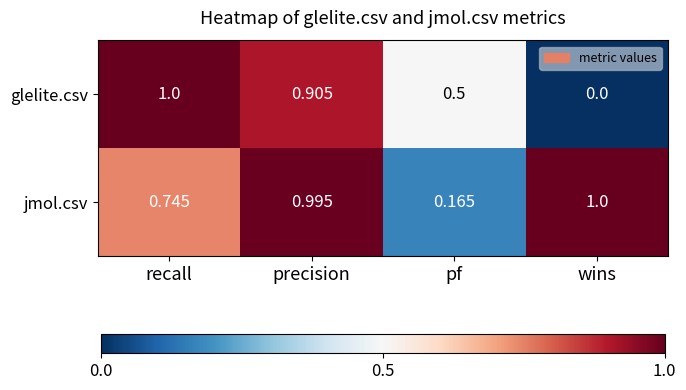

Which series has the largest range (max minus min)?

glelite.csv